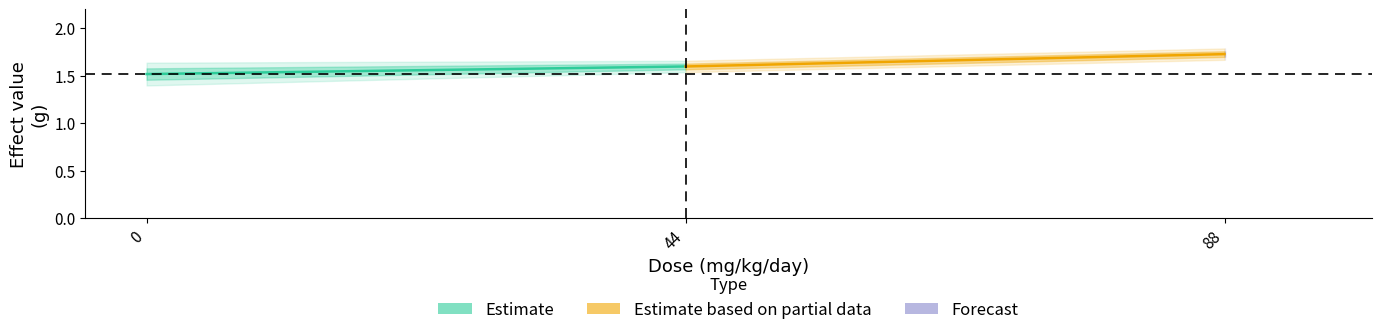

Which series has the widest spread of values?

Estimate based on partial data